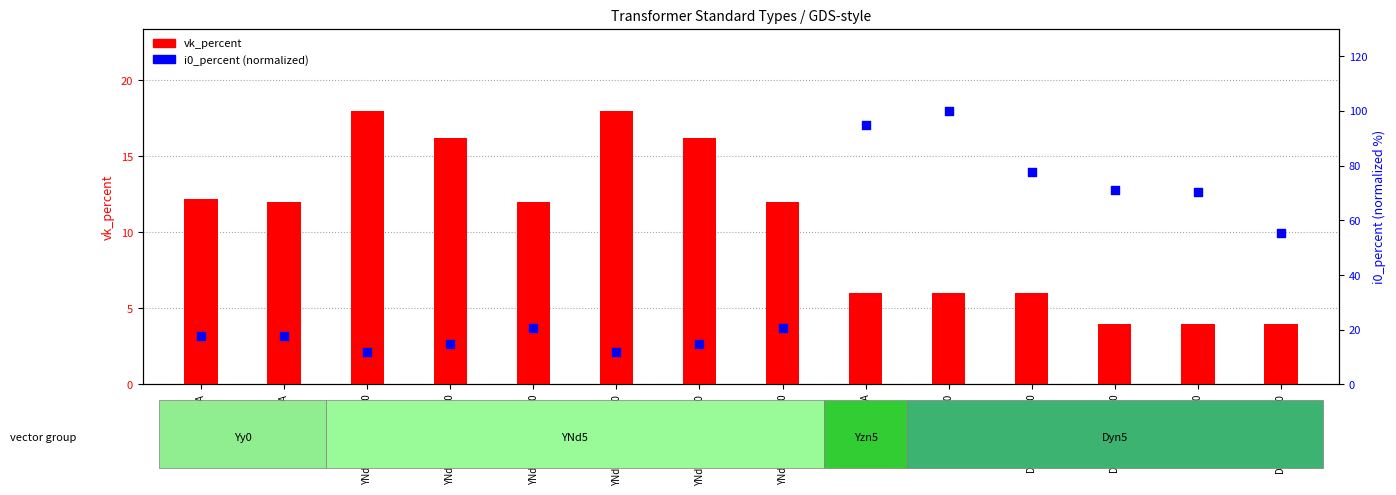

What is the total value across all series at YNd5 40MVA/110-20?

31.0